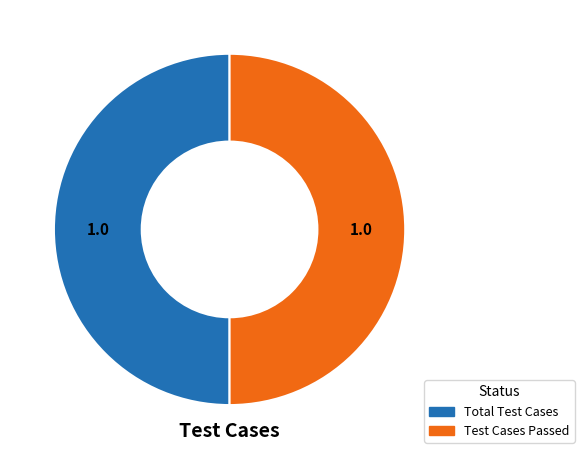

Count the number of slices in the pie.

2